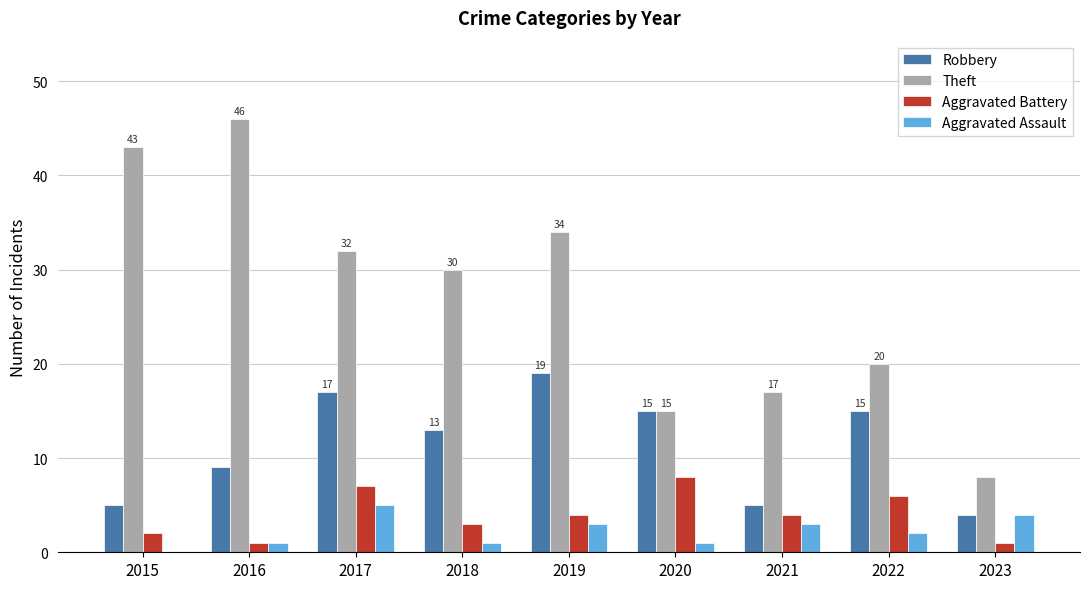

How many groups of bars are there?

9